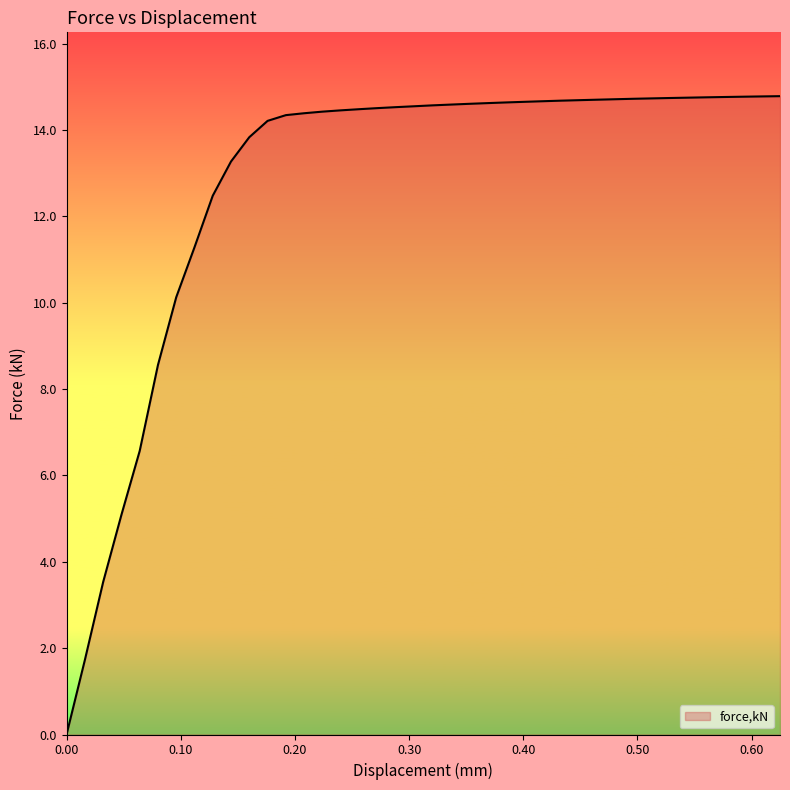

What is the maximum value shown in the chart?

14.8